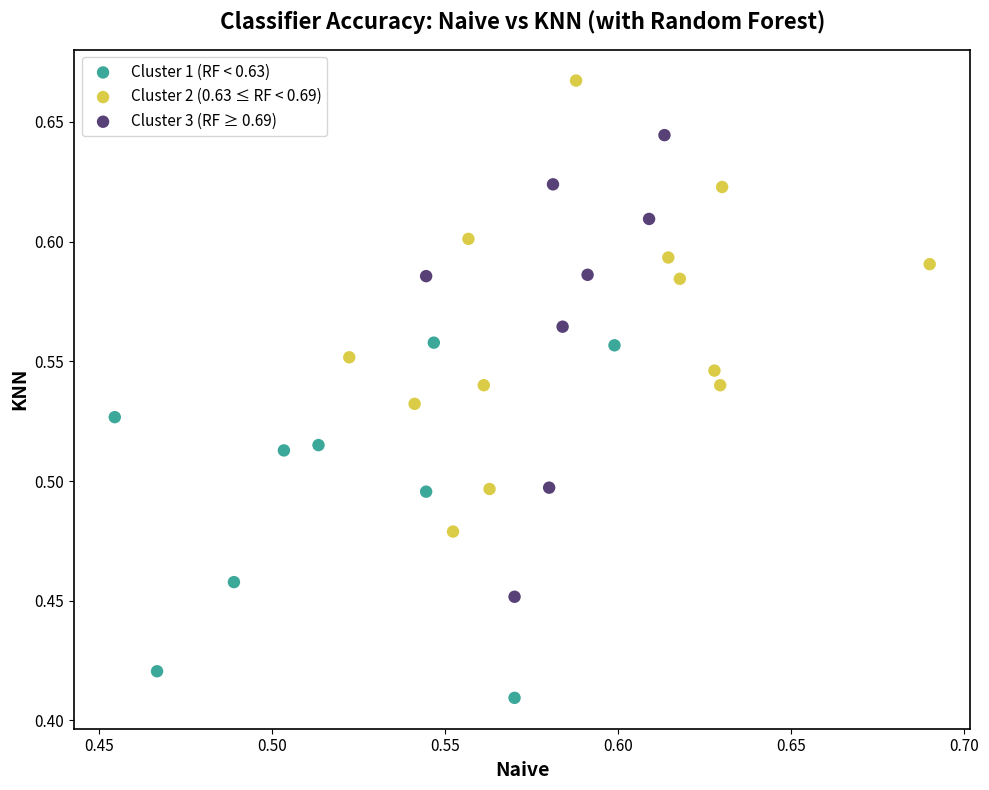

Which series reaches the minimum Y coordinate?

Cluster 1 (RF < 0.63)